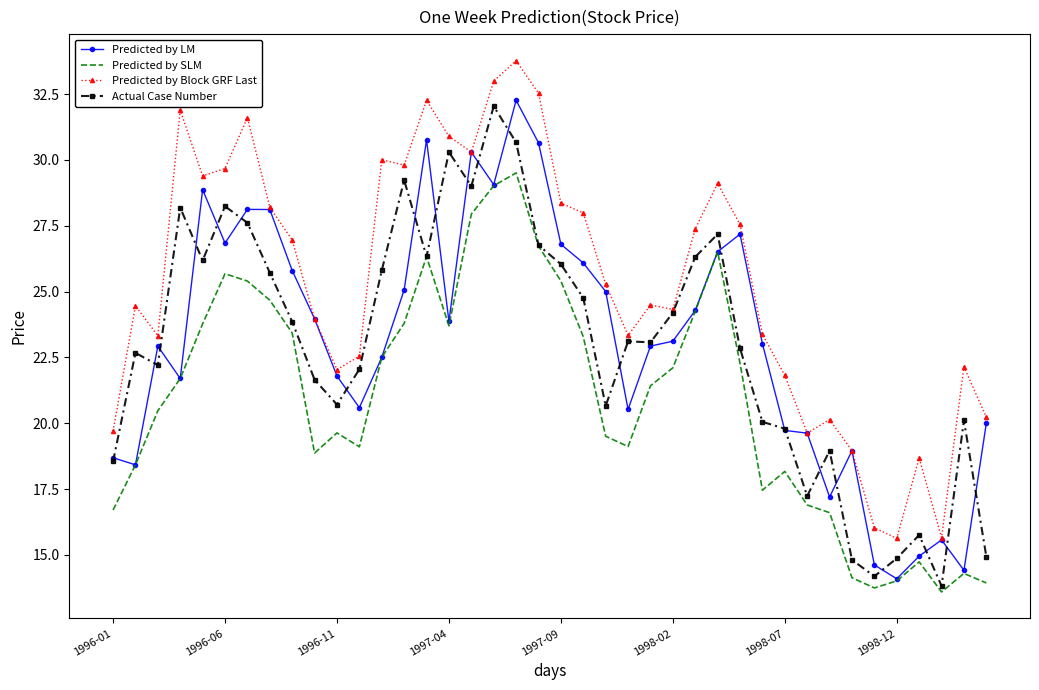

What are all the series names shown in the legend?

Predicted by LM, Predicted by SLM, Predicted by Block GRF Last, Actual Case Number